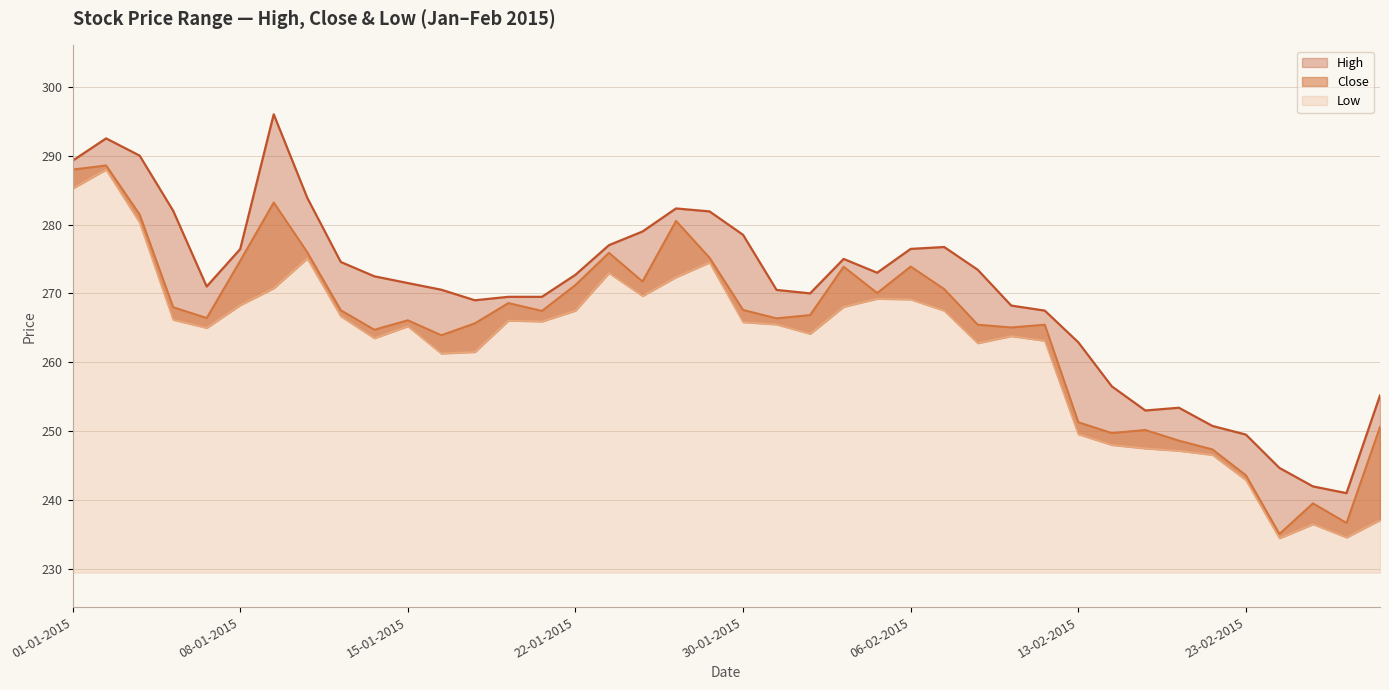

Does the chart display data point markers on the line(s)?

No